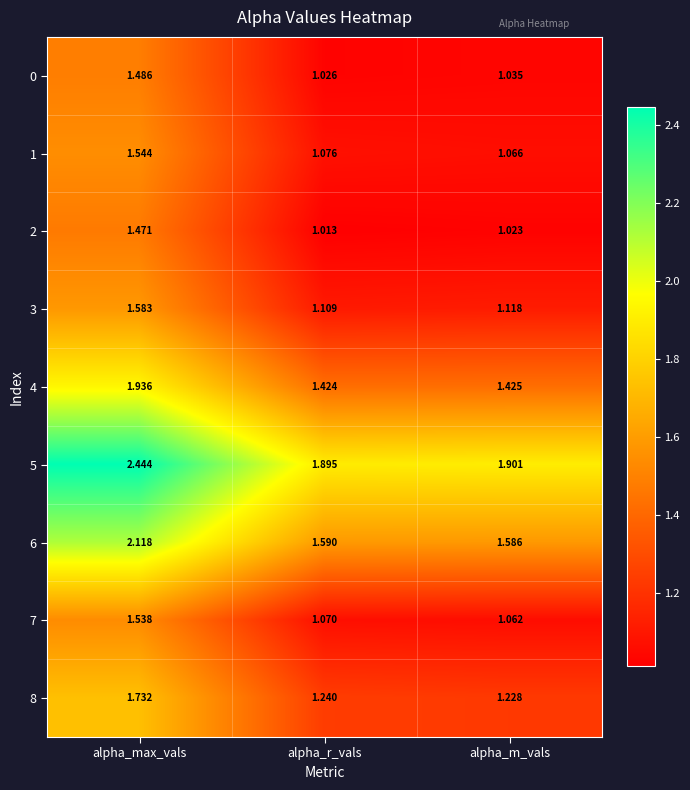

At which category is the sum across all series the highest?

alpha_max_vals